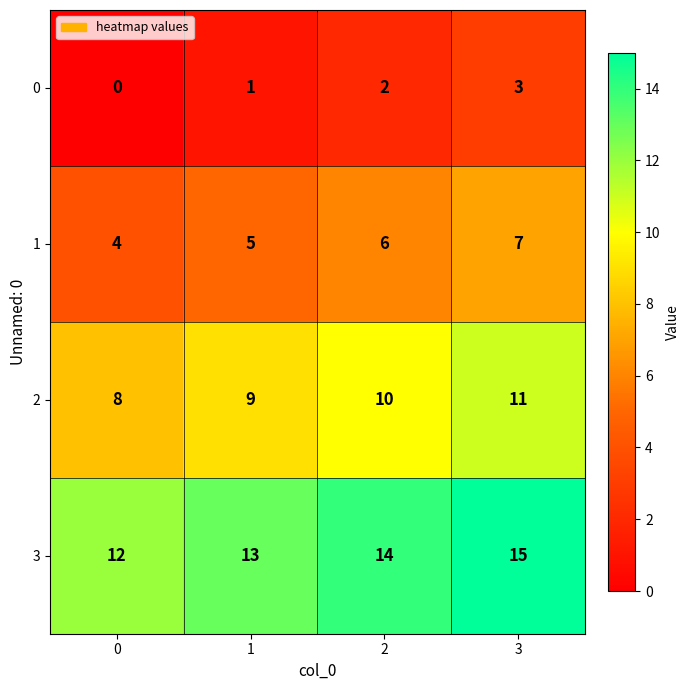

What is the difference between the highest and lowest values at 3?

12